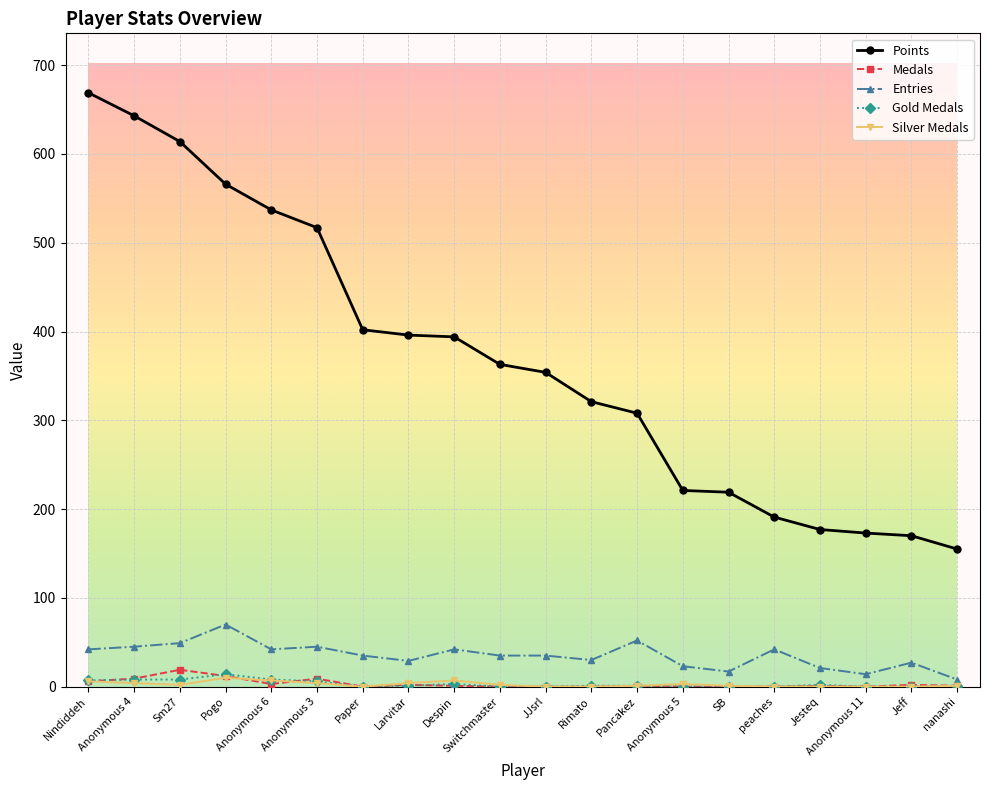

What is the value of the Medals point at the 3rd from the left?

19